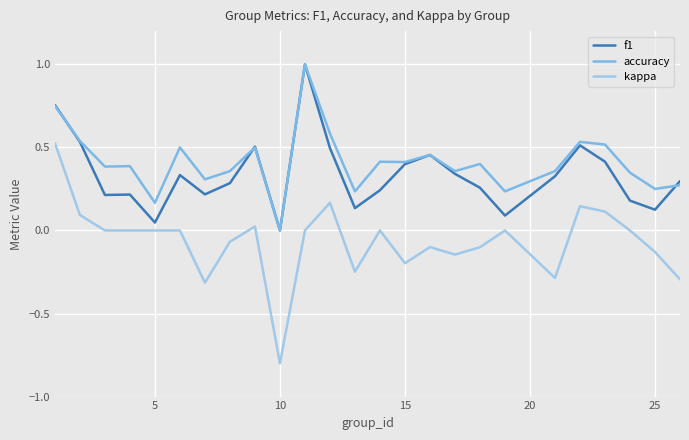

Which series has the widest spread of values?

kappa